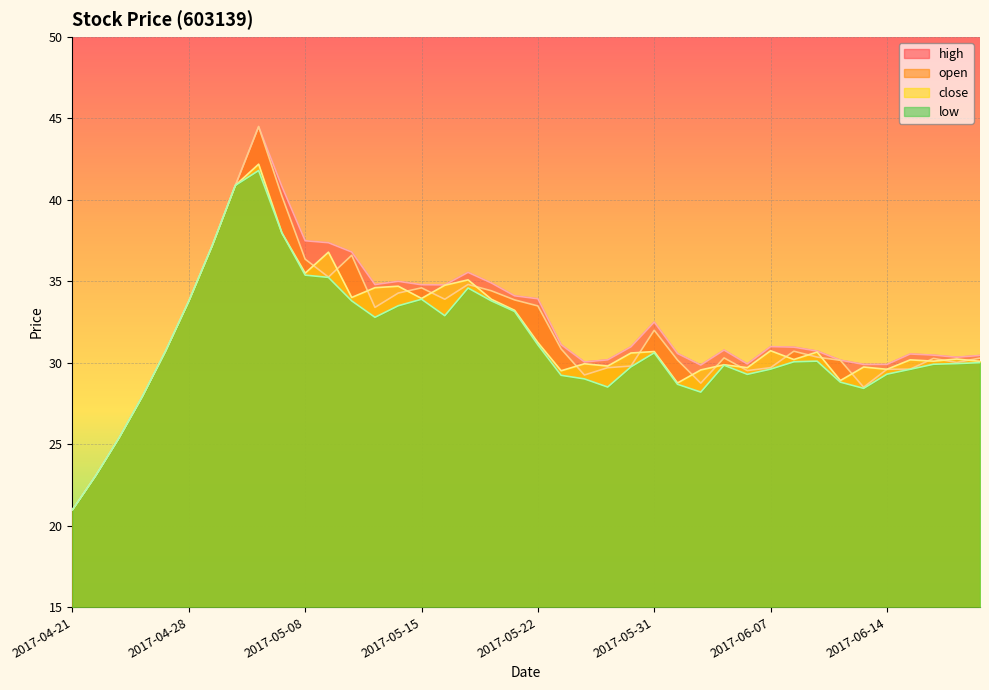

Is the value of low at 2017-05-23 greater than the value of close at 2017-06-15?

No